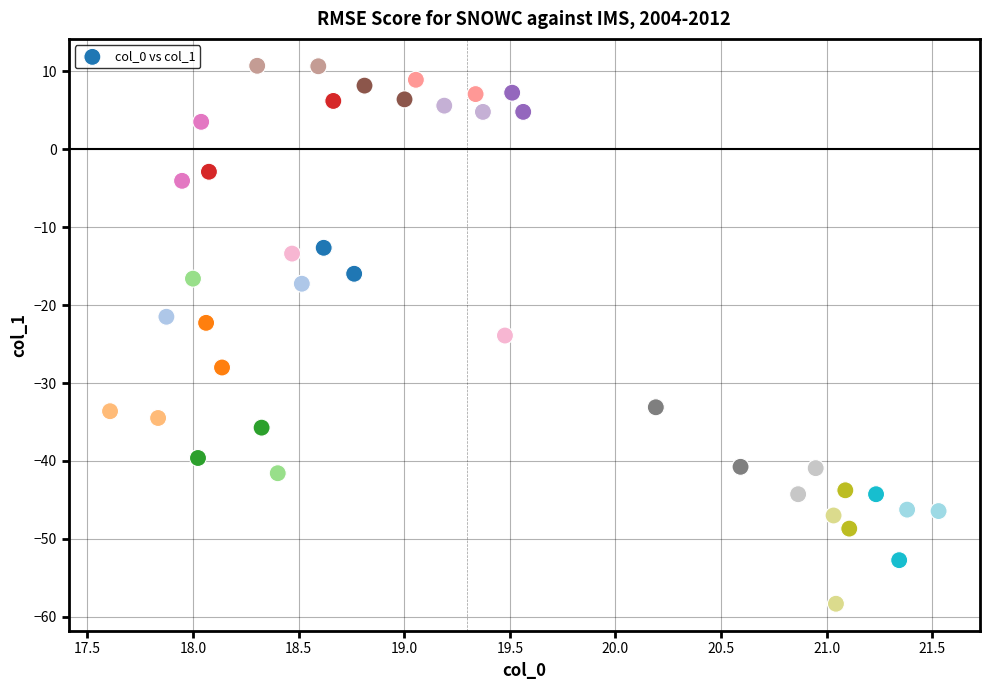

What is the range of X values (max minus min)?

3.9